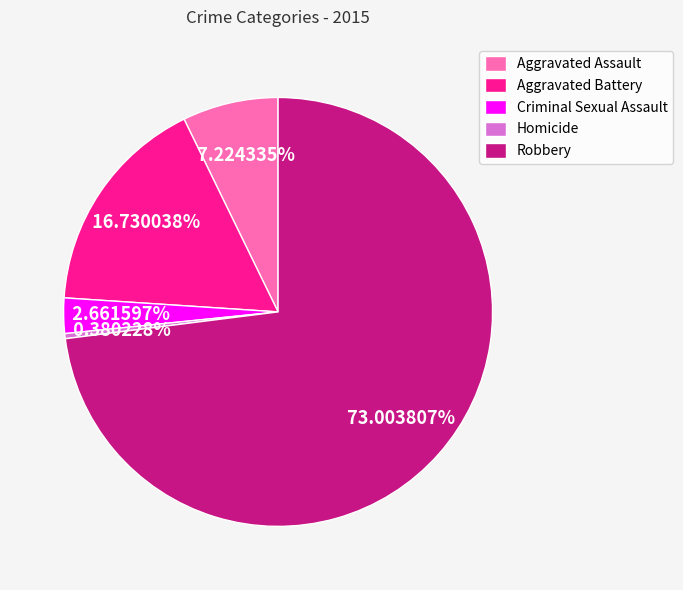

To the nearest percent, what percentage of the pie is Aggravated Assault?

7%